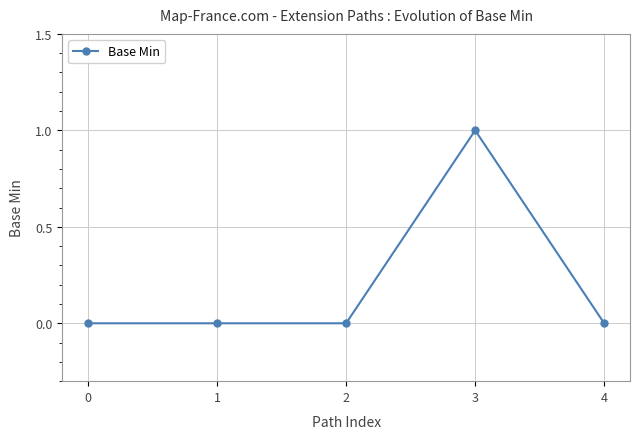

Reading left to right, list all the values displayed in this chart.

0=0	1=0	2=0	3=1	4=0